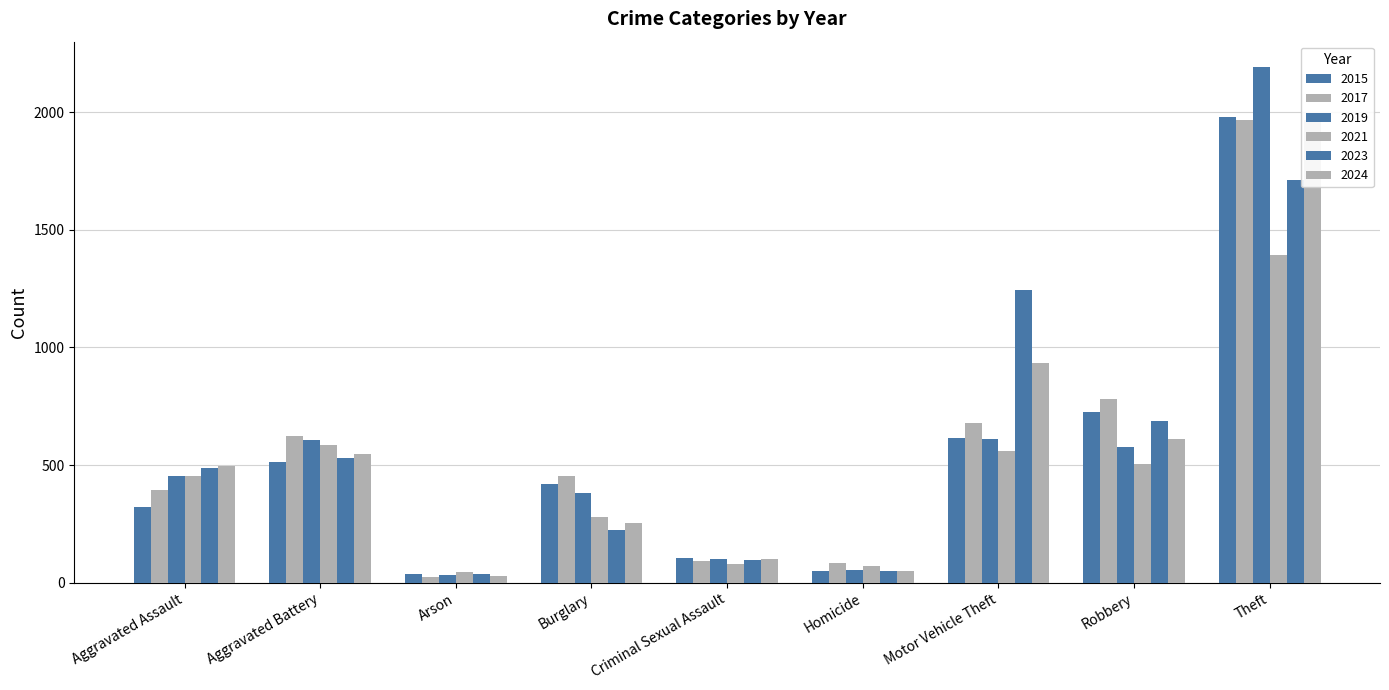

How many series are shown in this chart?

6